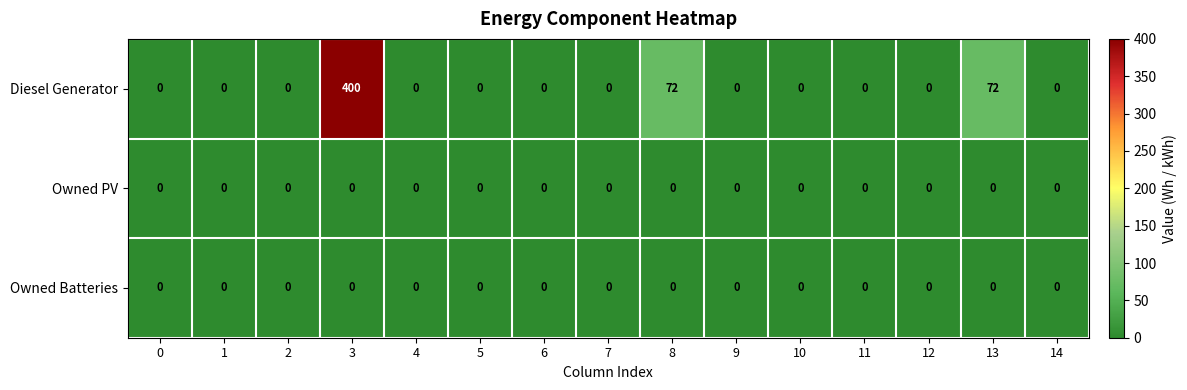

Which series has the largest total across all categories?

Diesel Generator